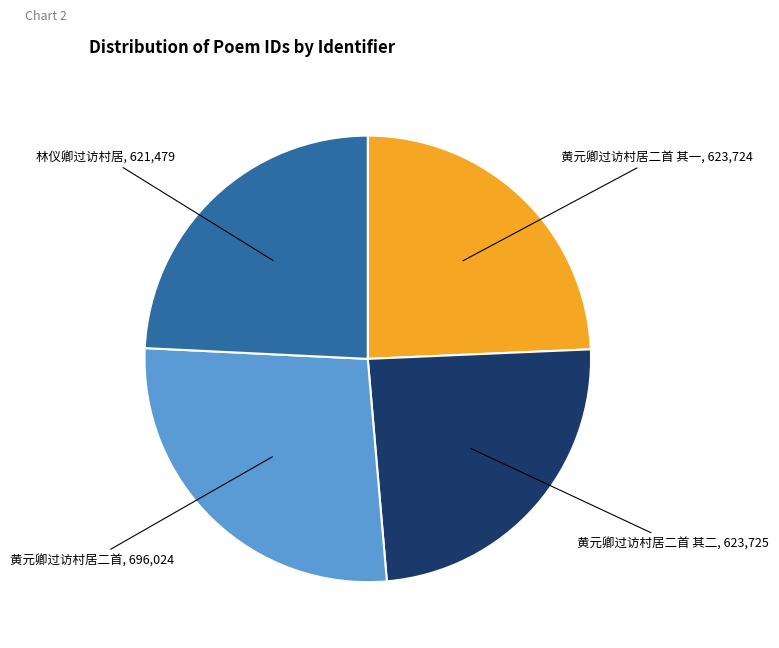

Is there any slice that represents more than half of the pie?

No